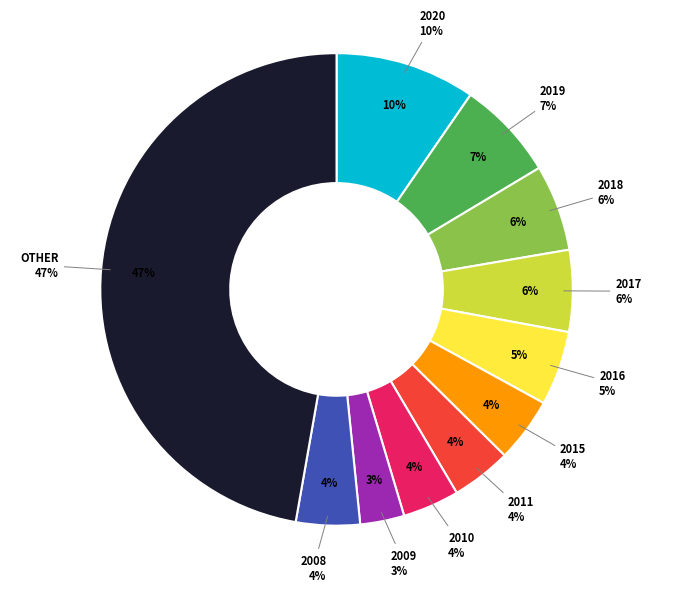

Is it true that 2016 is 15% of the pie?

False